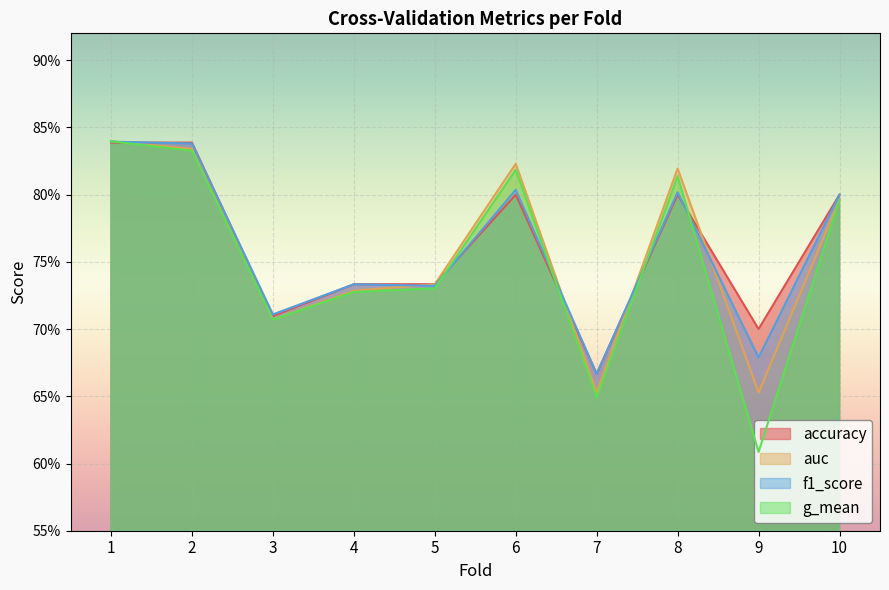

Where is the first local maximum for f1_score?

4